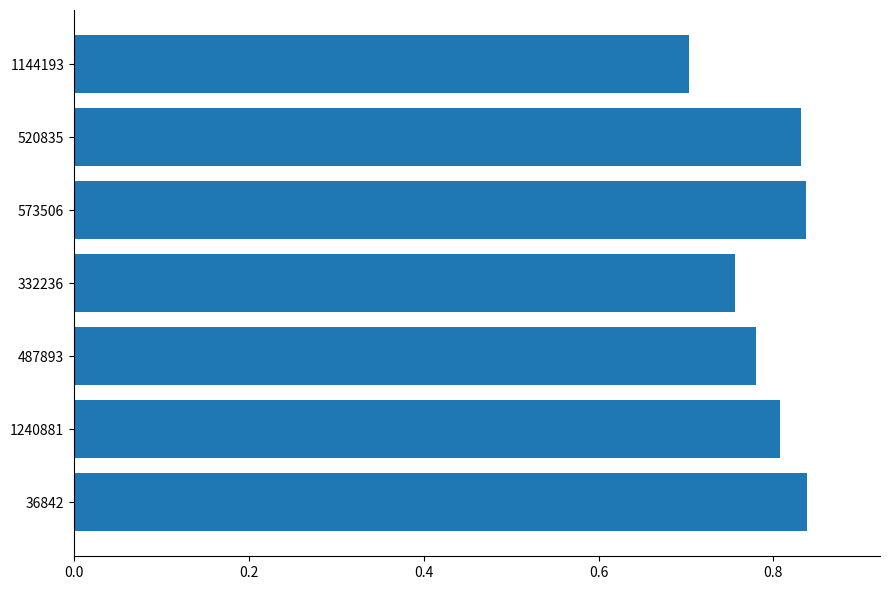

What is the difference between the maximum and minimum values?

0.1